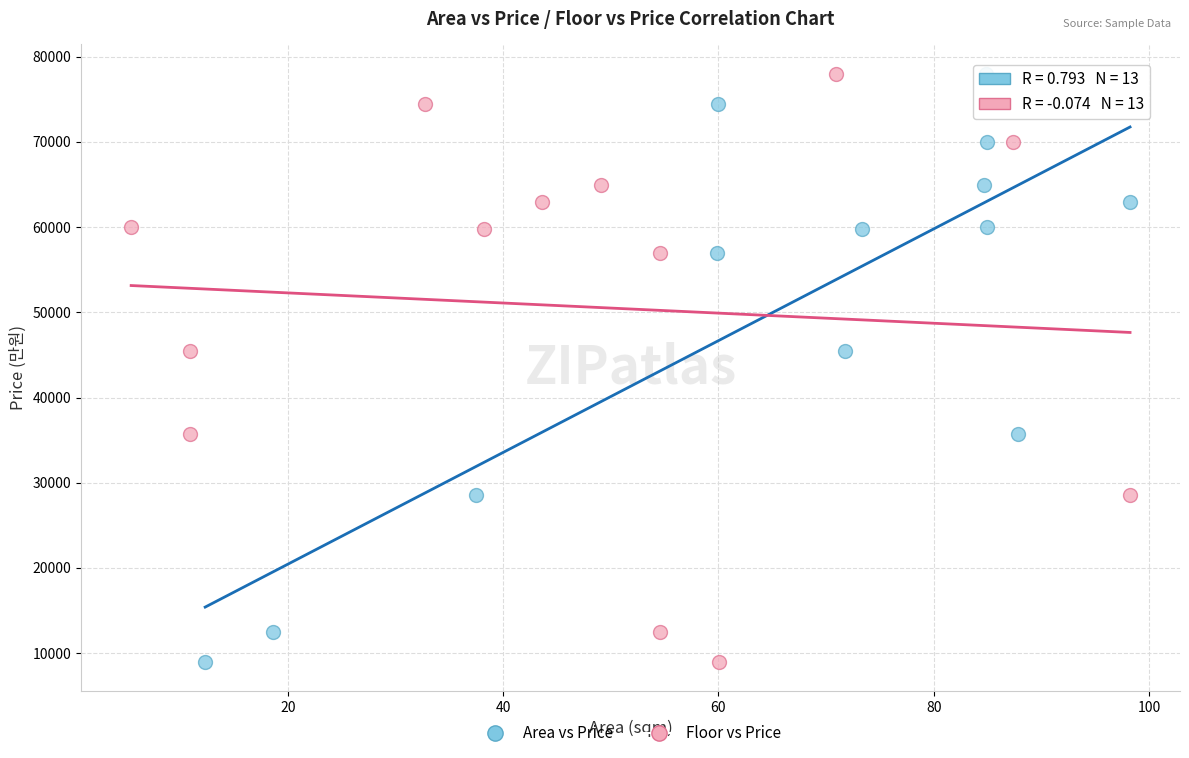

What are all the series names shown in the legend?

Area vs Price, Floor vs Price